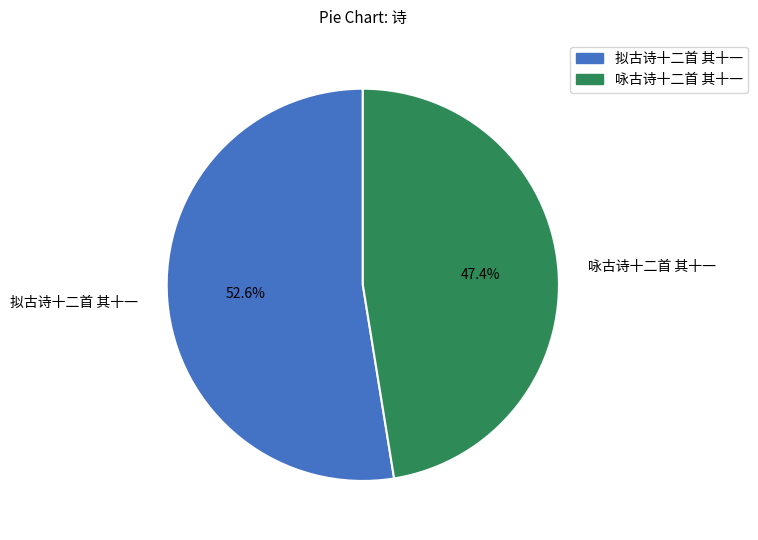

Which slice is the largest?

拟古诗十二首 其十一